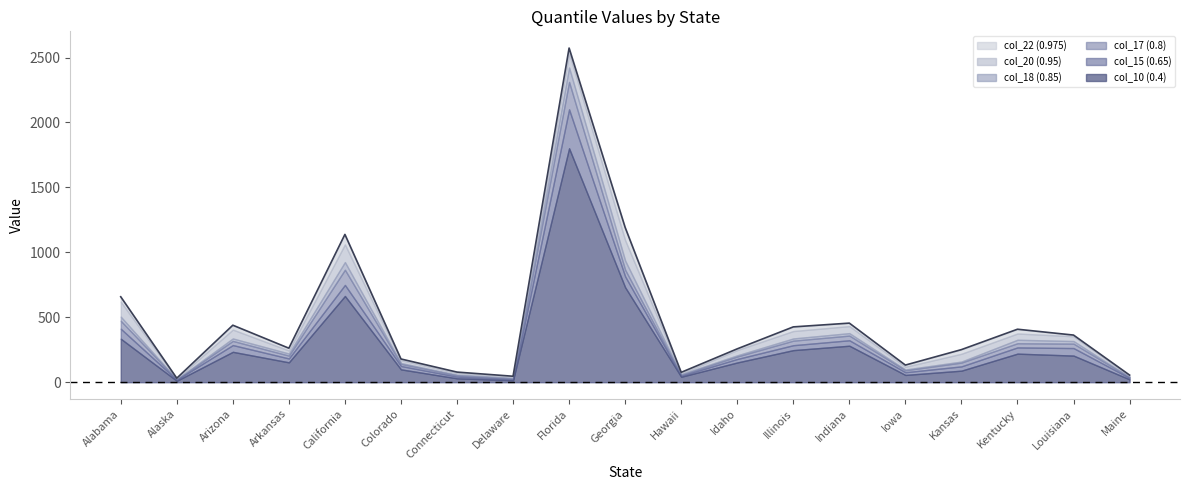

What is the total value across all series at Connecticut?

78